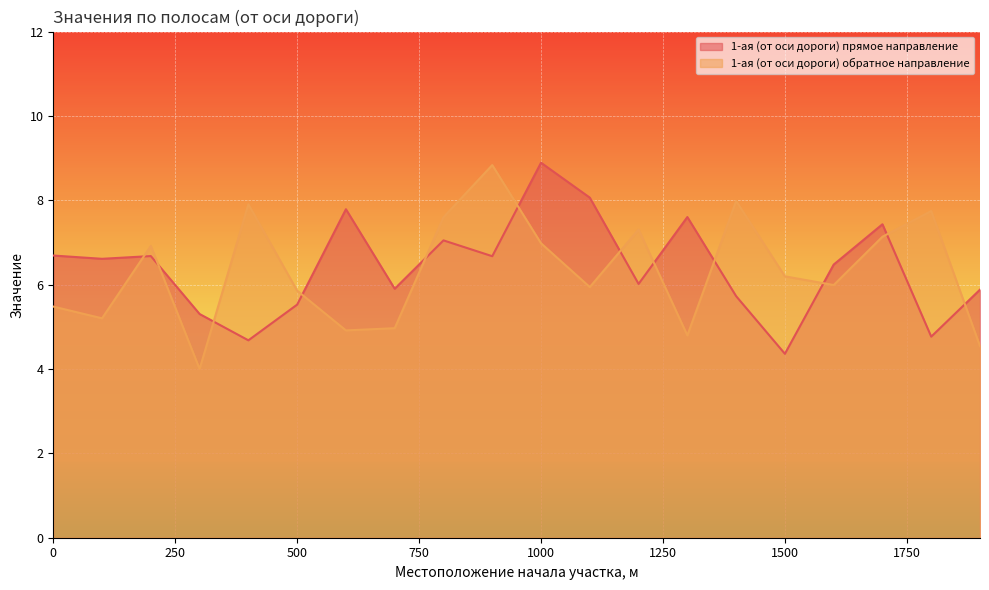

How many times do 1-ая (от оси дороги) прямое направление and 1-ая (от оси дороги) обратное направление cross each other?

12